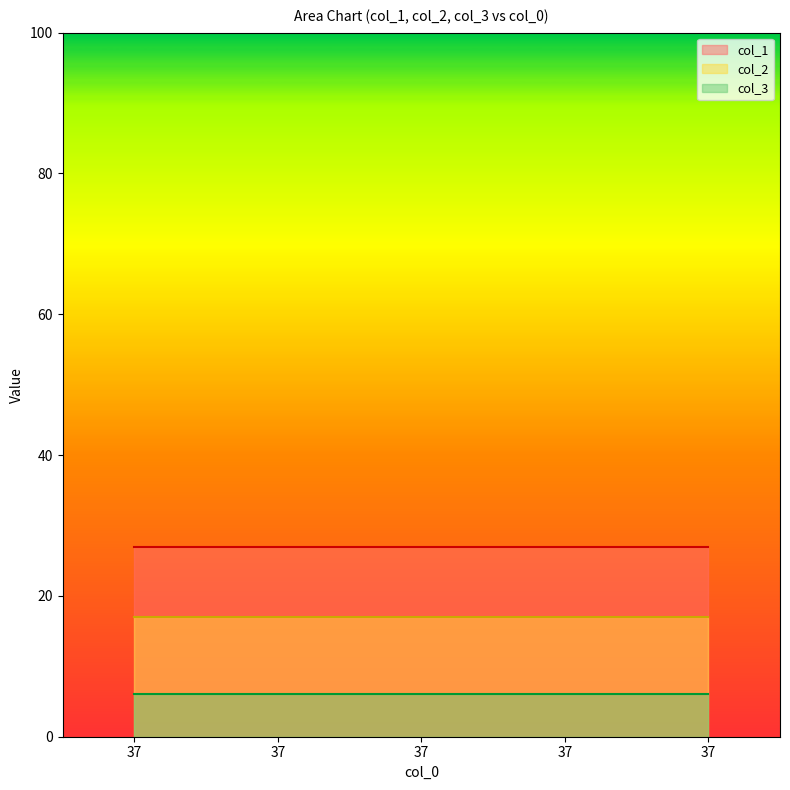

What is the average value of the col_3 series?

6